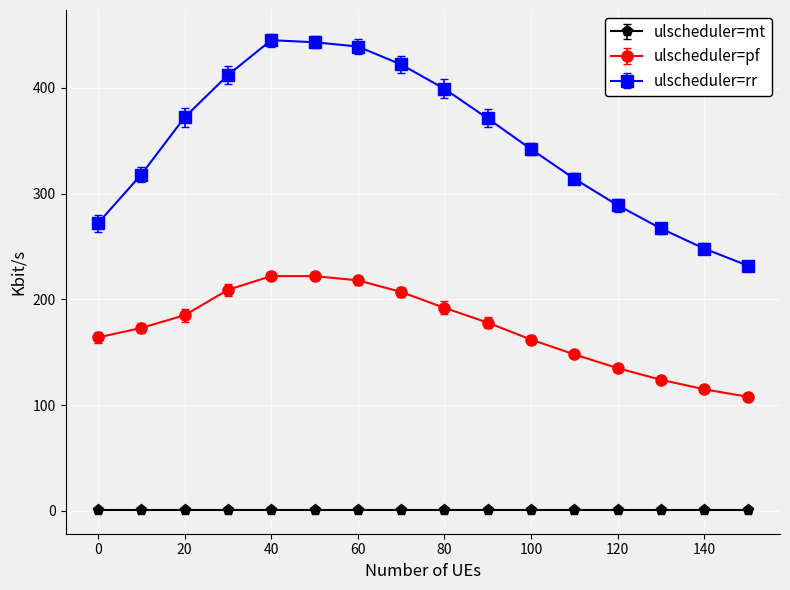

What is the value of the ulscheduler=rr point at the 15th from the left?

248